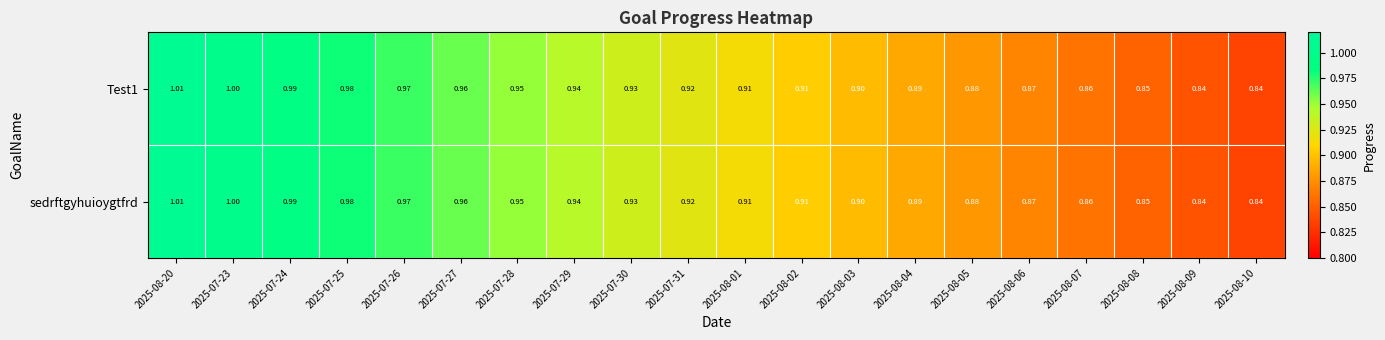

How many series are shown in this chart?

2